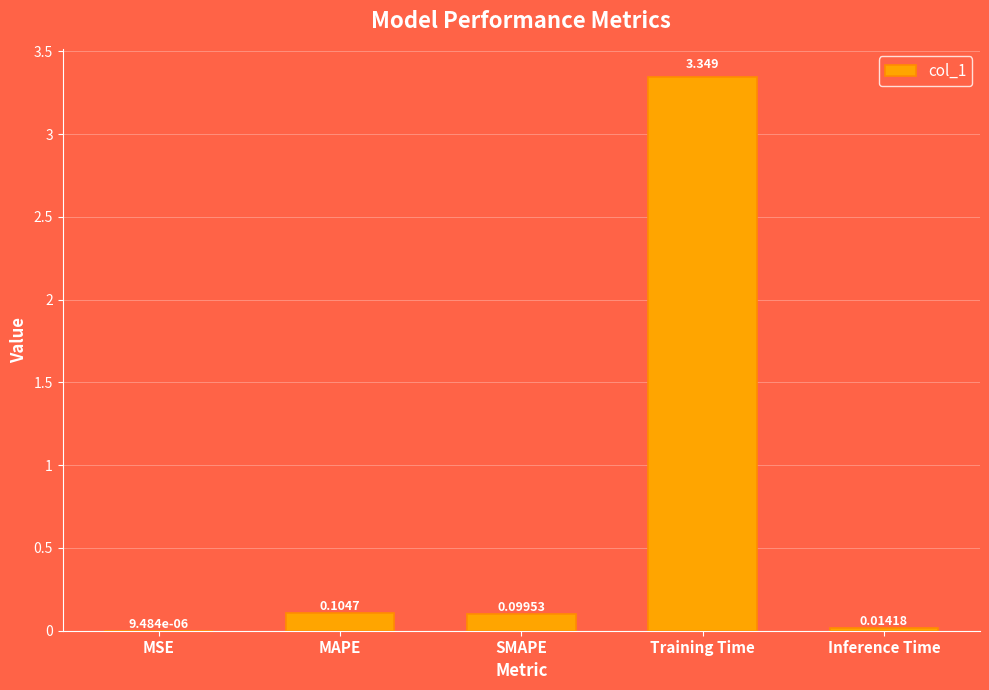

Between MSE and Inference Time, which is larger?

Inference Time